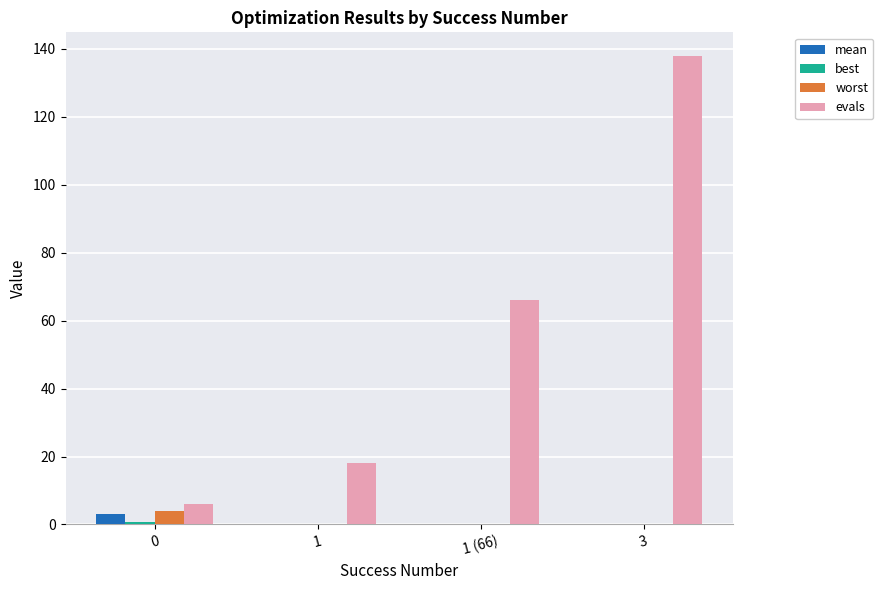

The evals series shows 18.3 at 1 (66). True or false?

False